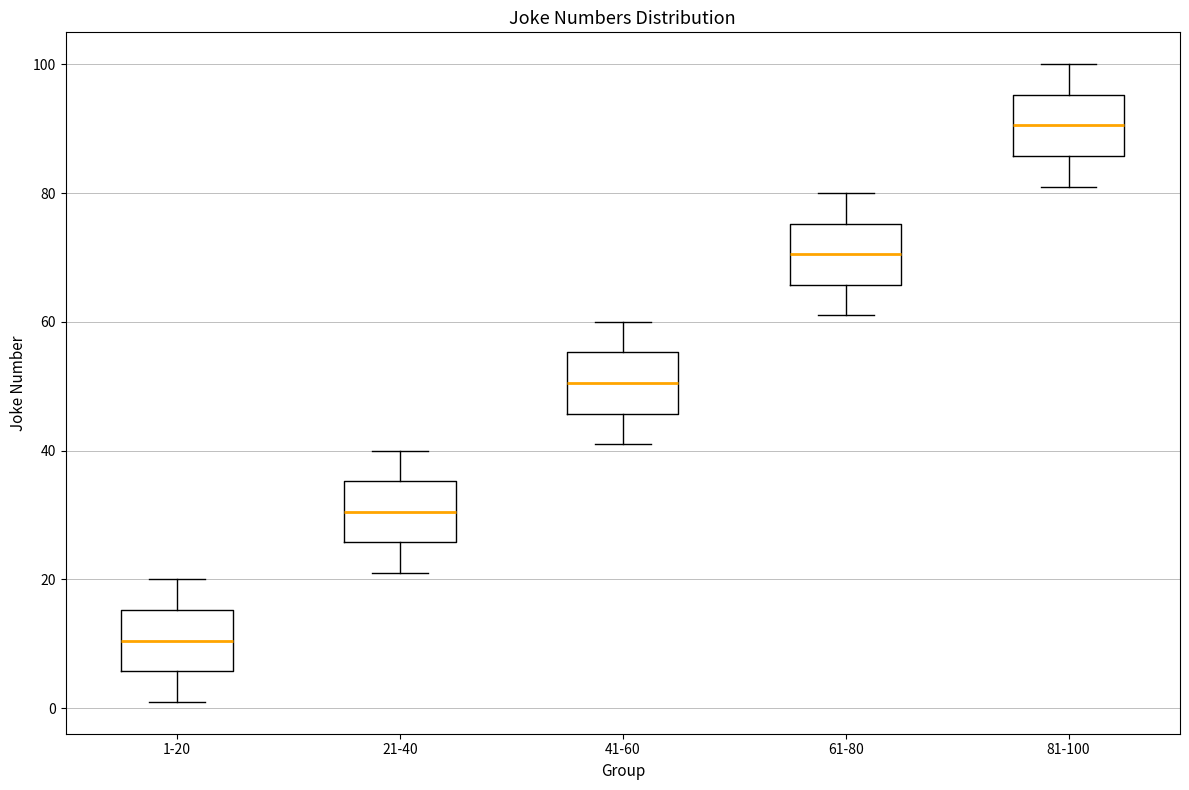

Reading left to right, transcribe this box plot: for each box, give where its median line is, the range the box spans, and where its two whiskers end, as read against the y-axis. The values are not printed on the chart, so give them approximately, as read against the axis.

1-20: median 10, box 6 to 16, whiskers 2 to 20
21-40: median 30, box 26 to 36, whiskers 22 to 40
41-60: median 50, box 46 to 56, whiskers 42 to 60
61-80: median 70, box 66 to 76, whiskers 62 to 80
81-100: median 90, box 86 to 96, whiskers 82 to 100